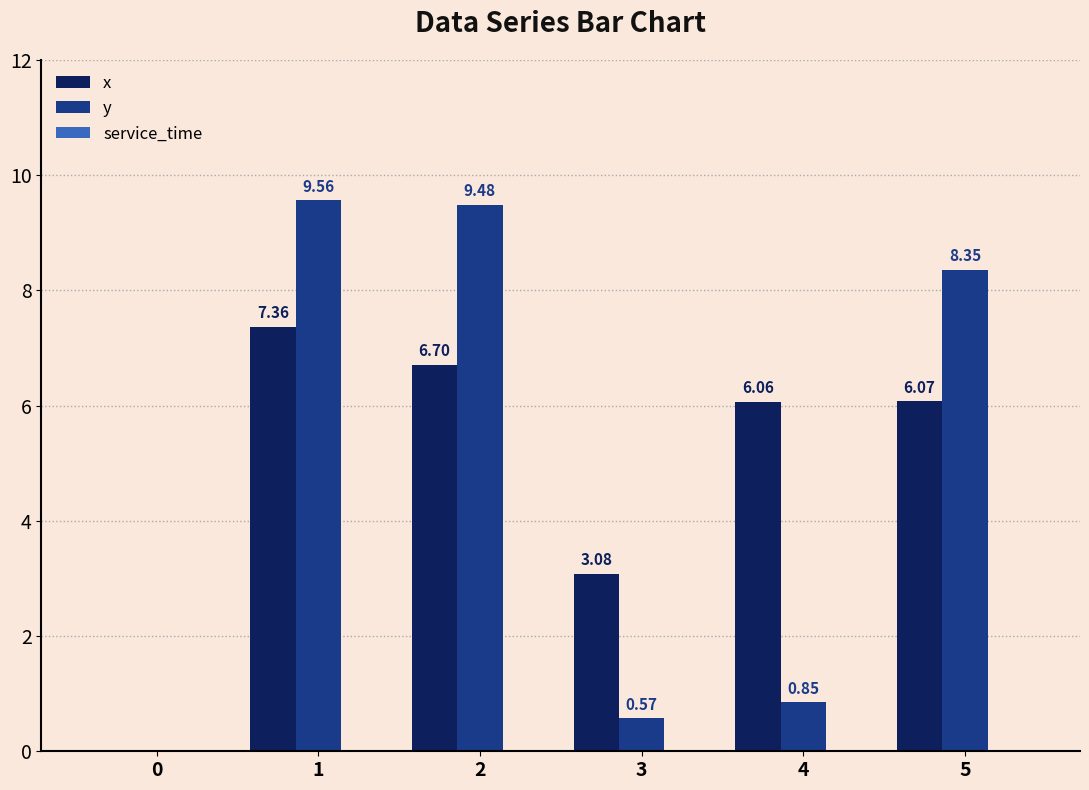

At which label does y first exceed 8?

1